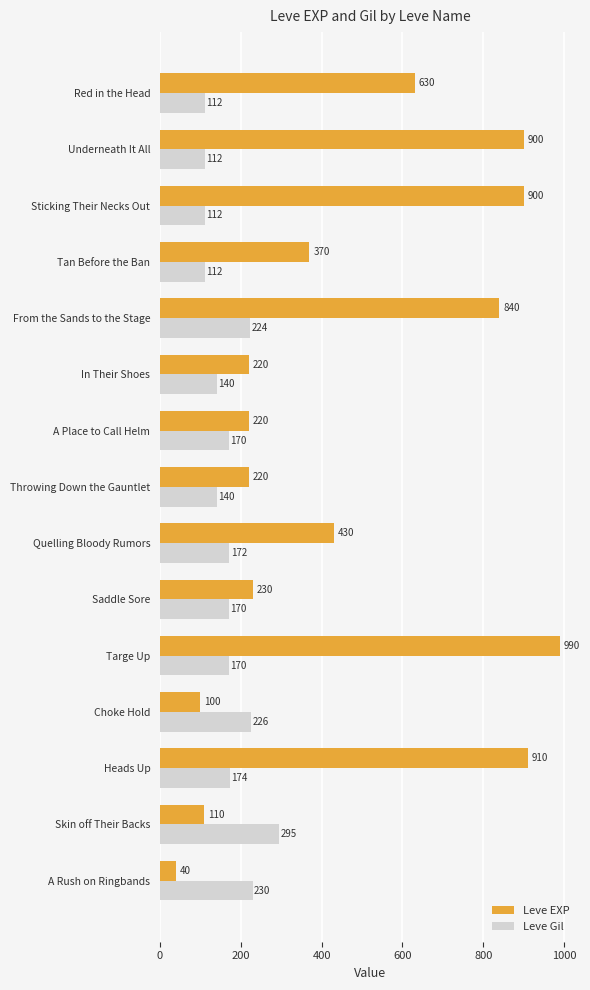

True or false: Leve Gil has a value of 230 at A Rush on Ringbands.

True